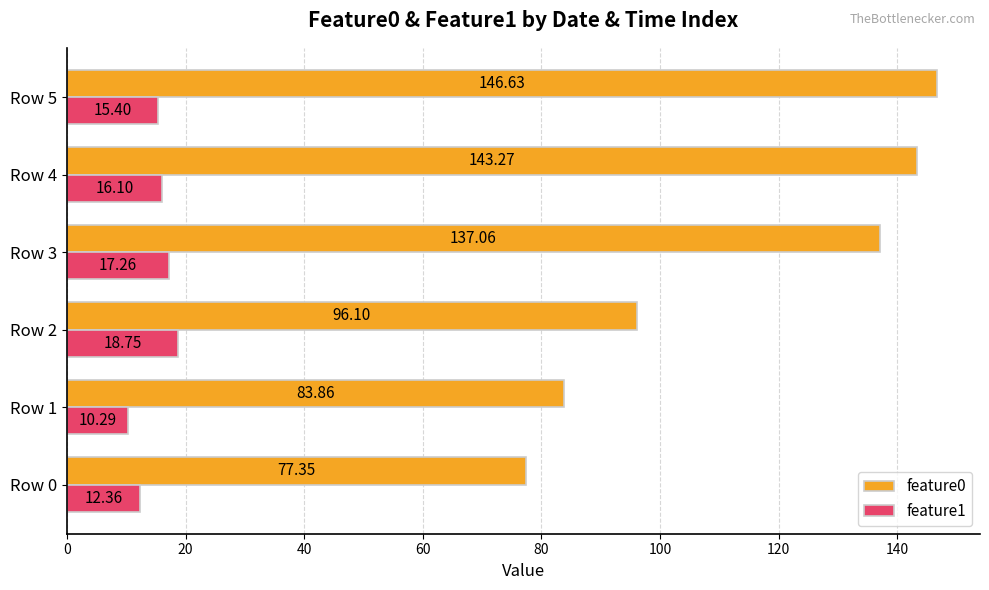

Which series has the largest range (max minus min)?

feature0